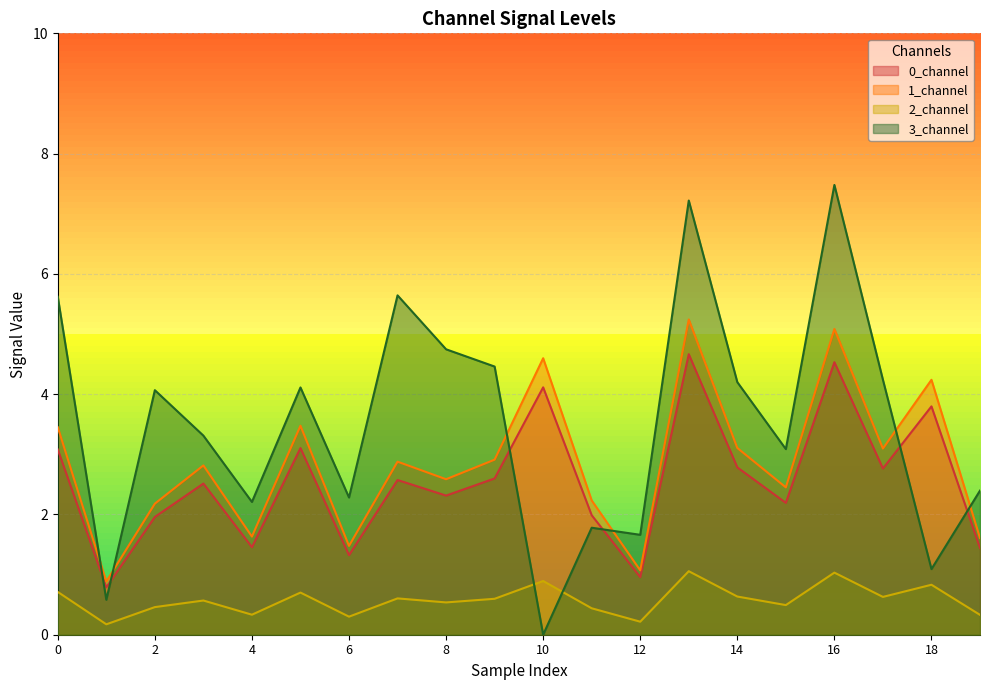

The 1_channel series shows 4.3 at 17. True or false?

False